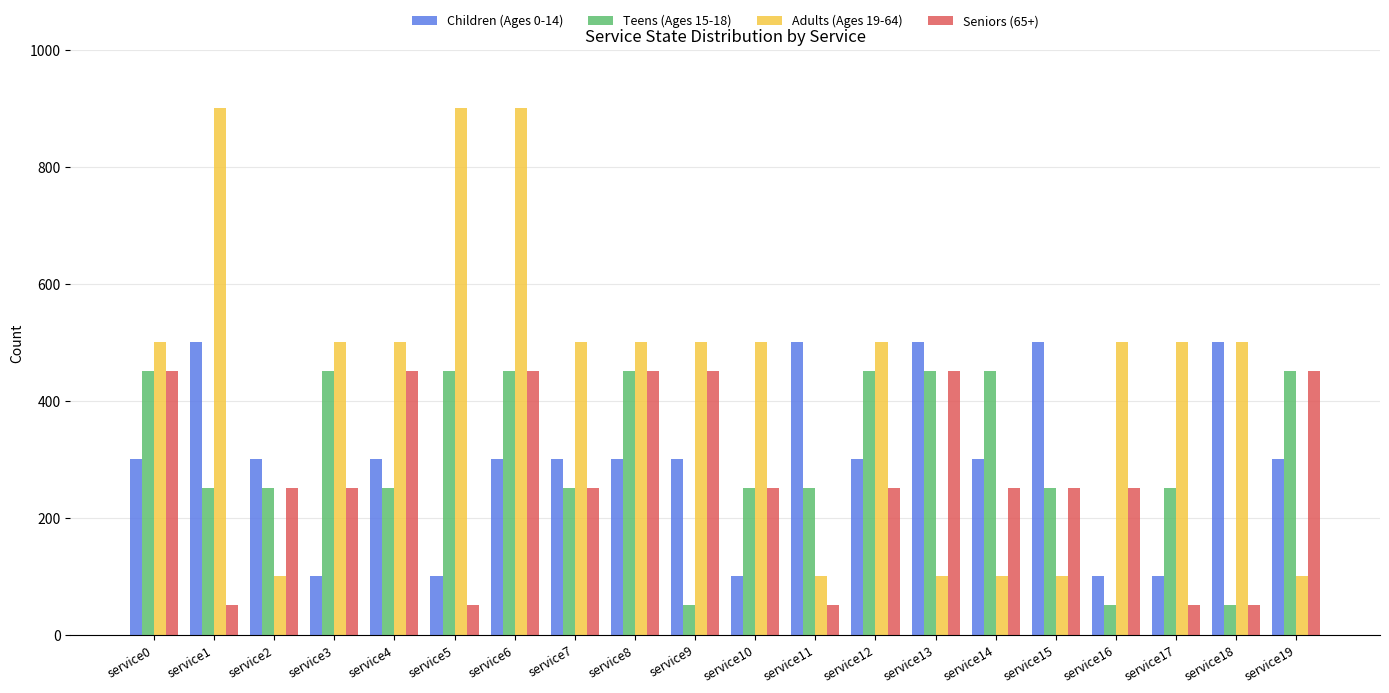

Reading left to right, list all the values displayed in this chart.

Children (Ages 0-14): 300	500	300	100	300	100	300	300	300	300	100	500	300	500	300	500	100	100	500	300
Teens (Ages 15-18): 450	250	250	450	250	450	450	250	450	50	250	250	450	450	450	250	50	250	50	450
Adults (Ages 19-64): 500	900	100	500	500	900	900	500	500	500	500	100	500	100	100	100	500	500	500	100
Seniors (65+): 450	50	250	250	450	50	450	250	450	450	250	50	250	450	250	250	250	50	50	450